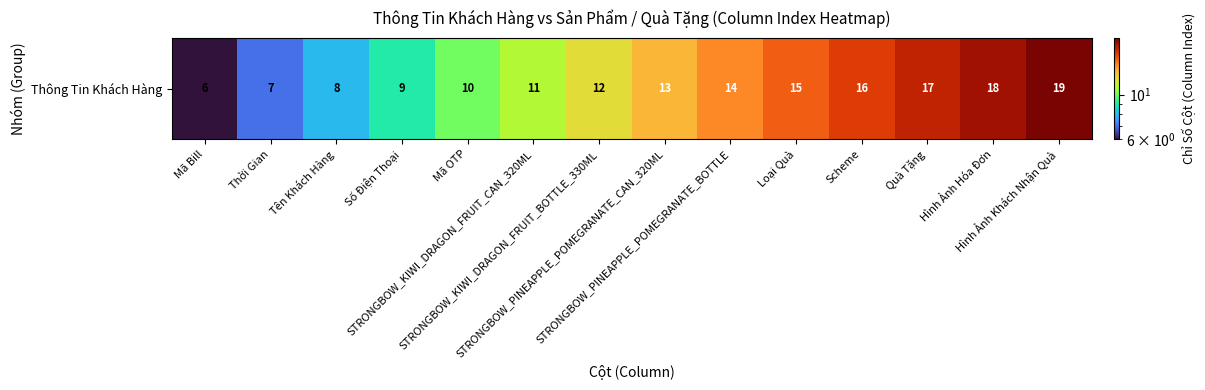

What value does the data have at Mã OTP, to the nearest 10?

10